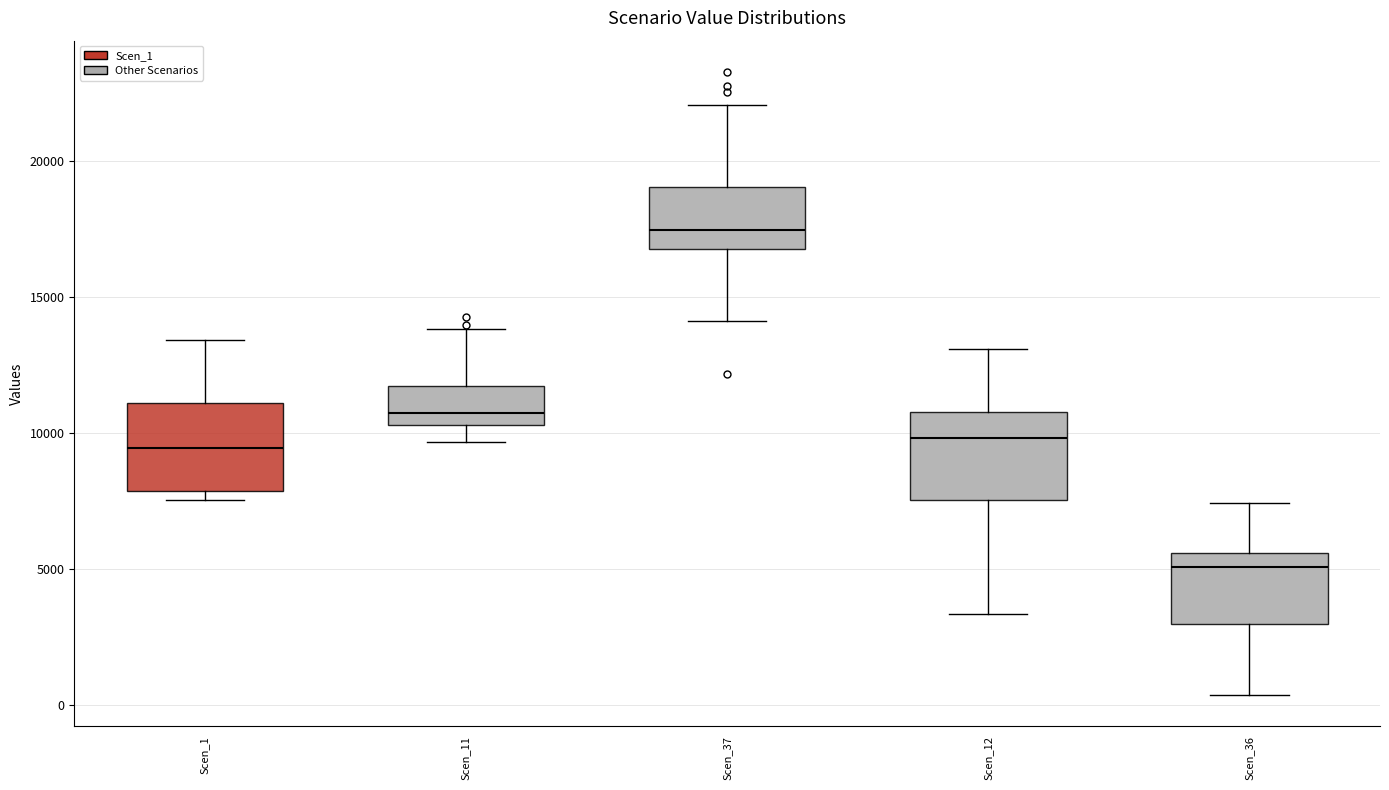

Reading left to right, read every box against the y-axis: the position of its median line, the range the box covers, and the ends of its whiskers. The values are not printed on the chart, so give them approximately, as read against the axis.

Scen_1: median 9500, box 8000 to 11000, whiskers 7500 to 13500
Scen_11: median 10500 (just above the box's lower edge), box 10500 to 11500, whiskers 9500 to 14000
Scen_37: median 17500, box 17000 to 19000, whiskers 14000 to 22000
Scen_12: median 10000, box 7500 to 11000, whiskers 3500 to 13000
Scen_36: median 5000, box 3000 to 5500, whiskers 500 to 7500